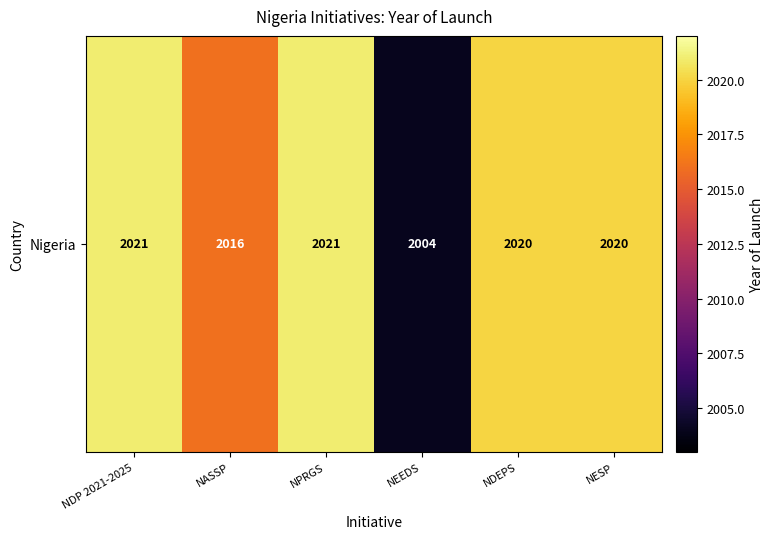

Count the number of data series in this chart.

1